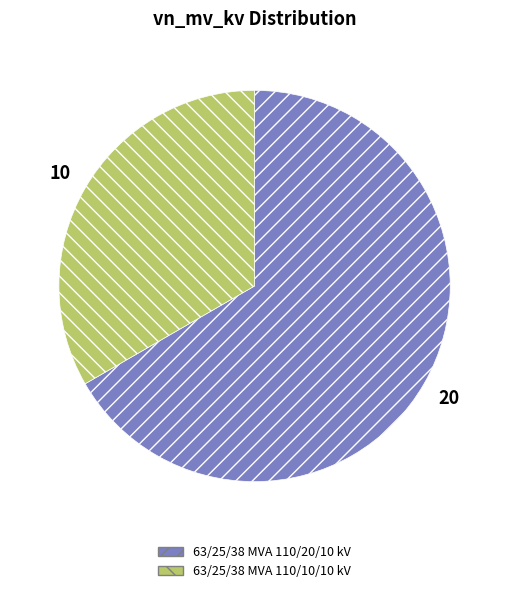

What is the ratio of the value at 63/25/38 MVA 110/10/10 kV to the value at 63/25/38 MVA 110/20/10 kV?

0.5